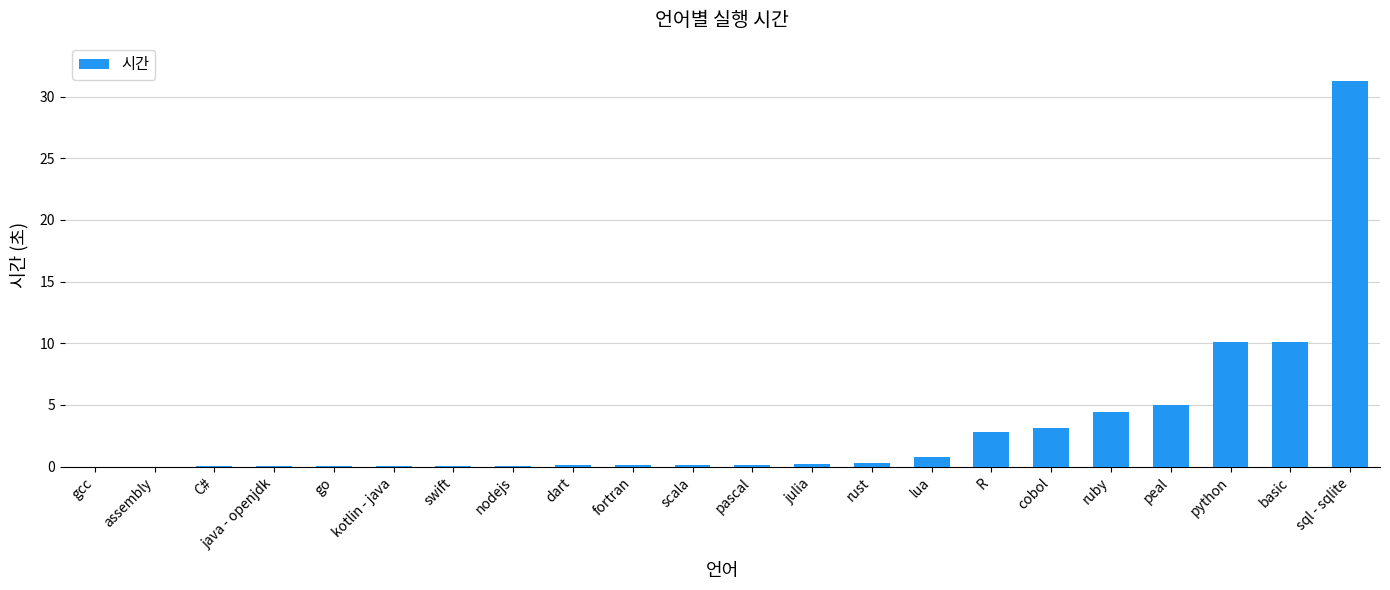

Which category has the highest value across all series?

sql - sqlite